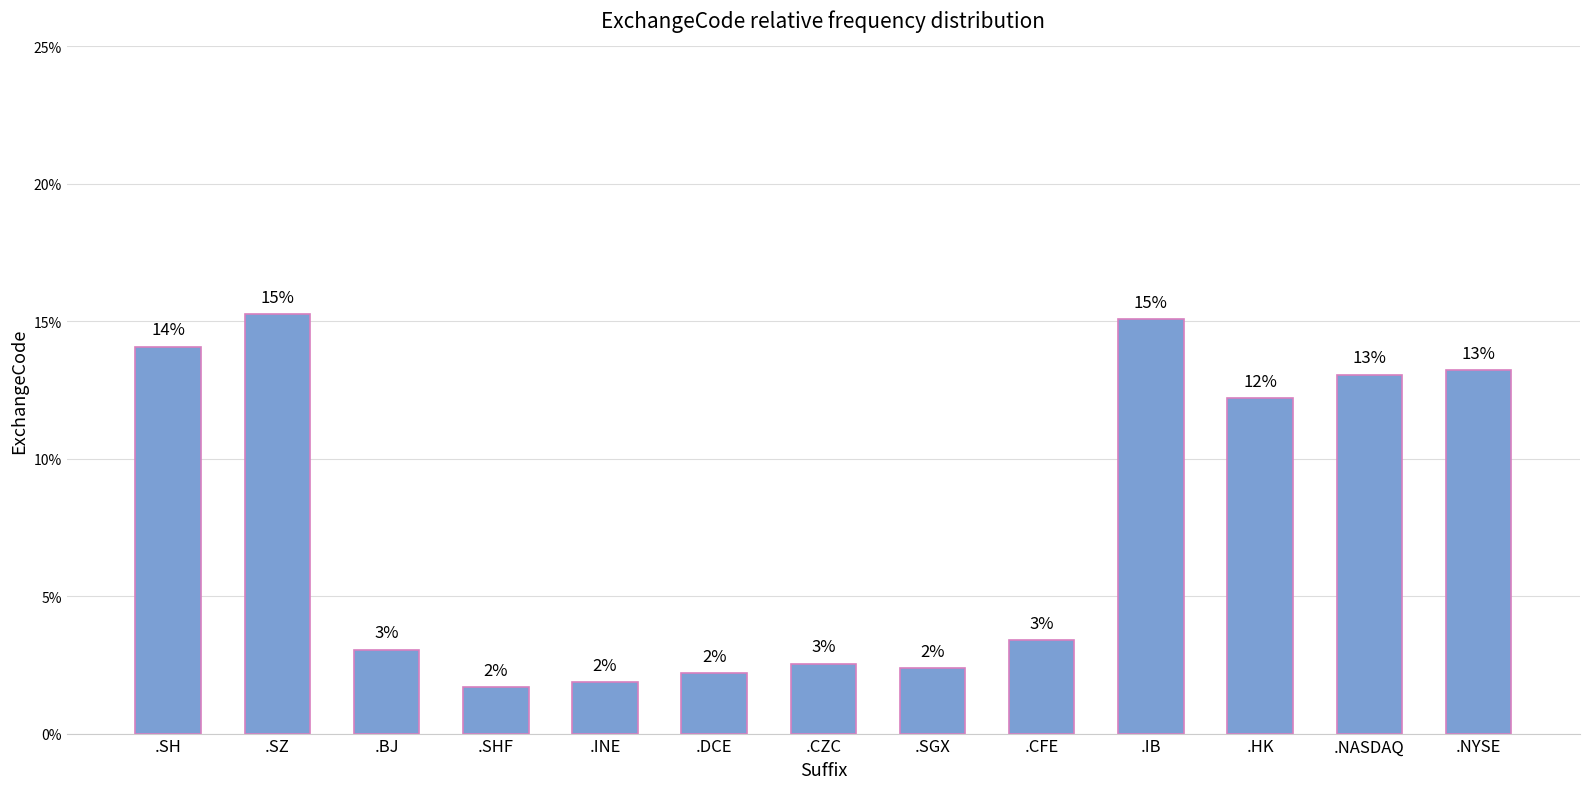

What is the label of the 12th bar from the right?

.SZ